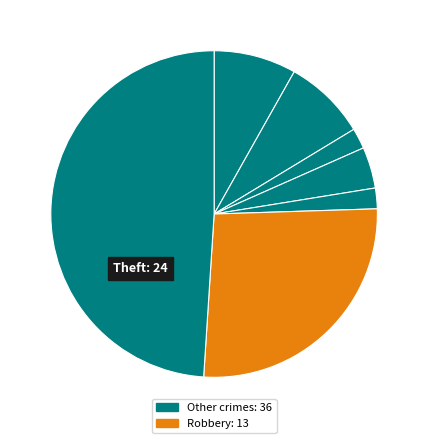

Is there a majority slice in this chart?

Yes